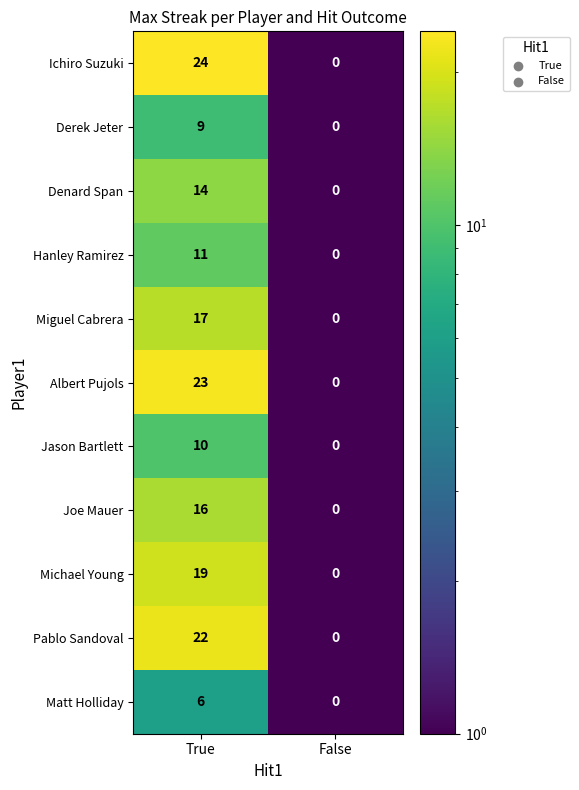

At which category does the chart reach its peak across all series?

True